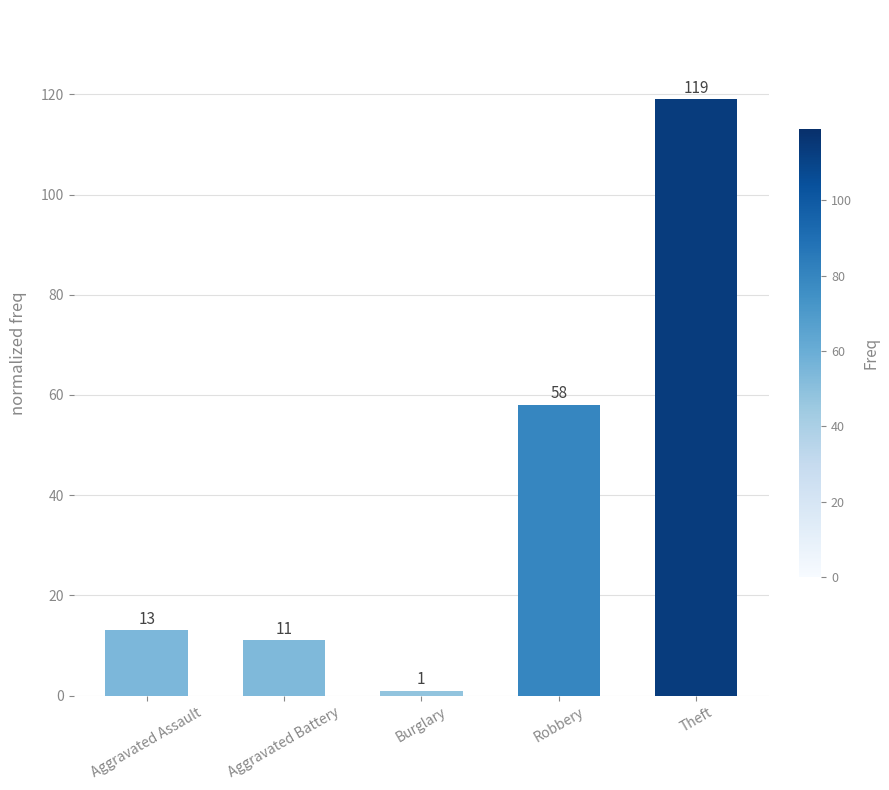

True or false: the data shows 58 at Robbery.

True